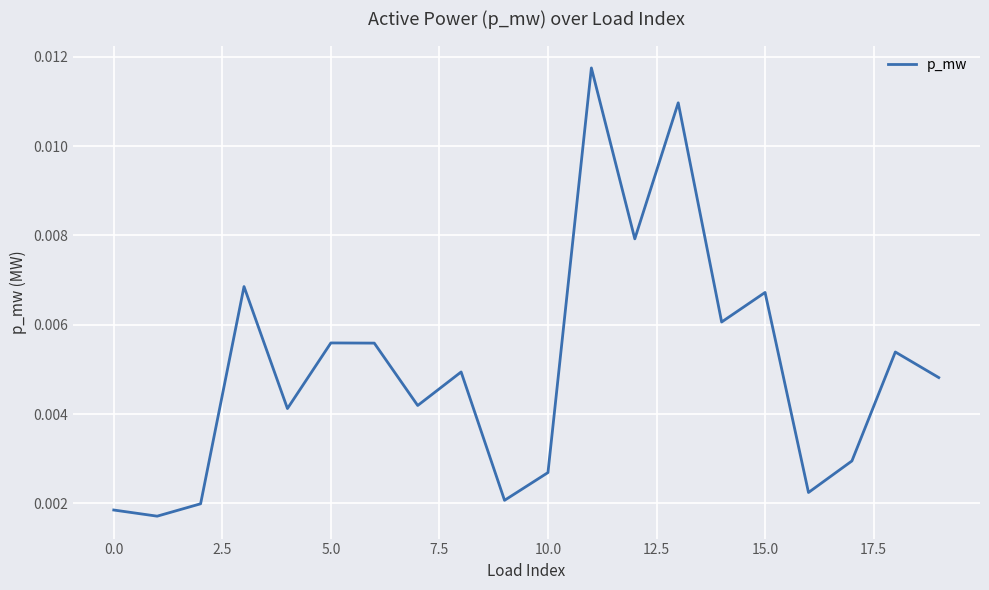

Does the chart display data point markers on the line(s)?

No